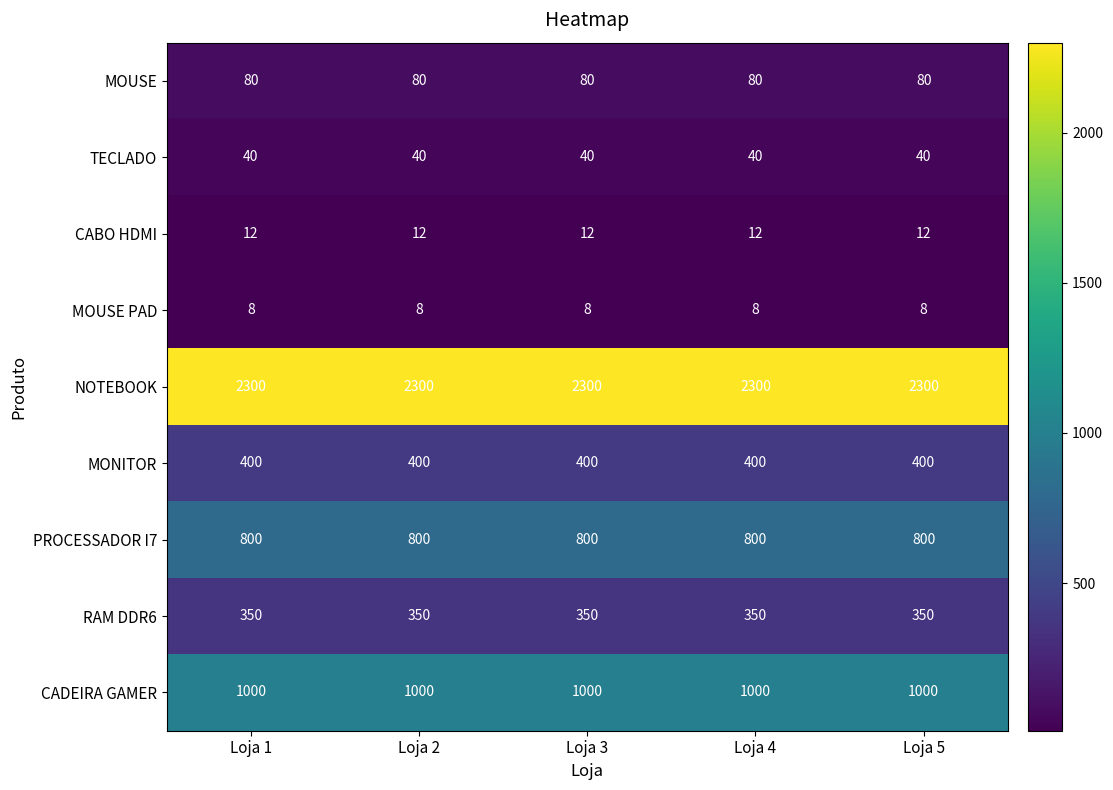

Rank the series by their maximum value, from highest to lowest.

NOTEBOOK, CADEIRA GAMER, PROCESSADOR I7, MONITOR, RAM DDR6, MOUSE, TECLADO, CABO HDMI, MOUSE PAD